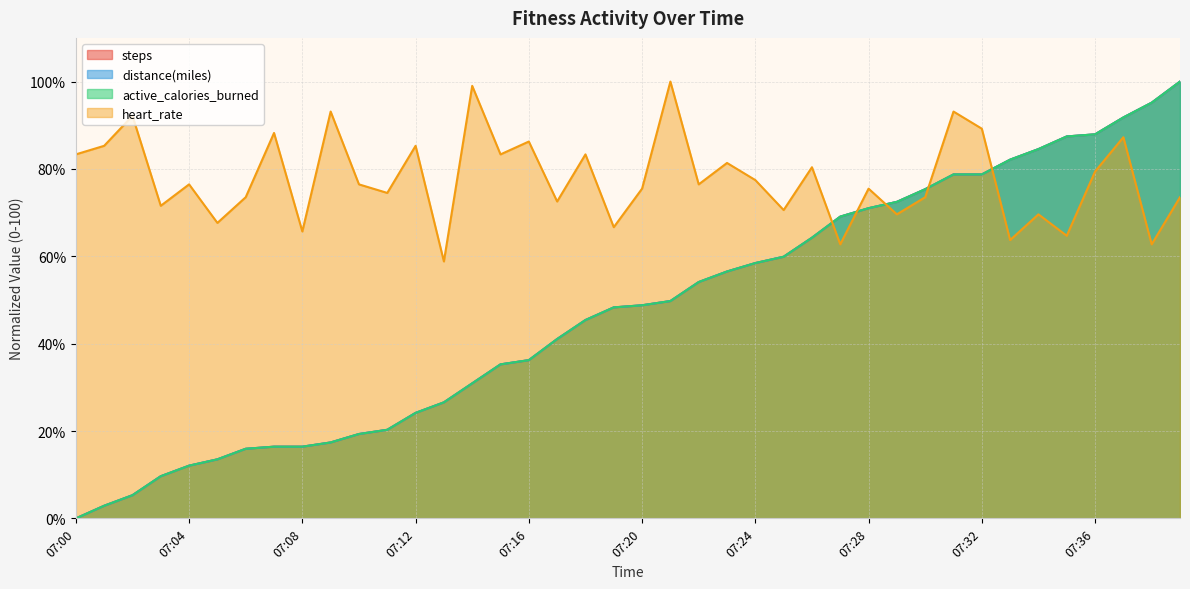

Is the value of active_calories_burned at 07:35 greater than the value of steps at 07:03?

Yes